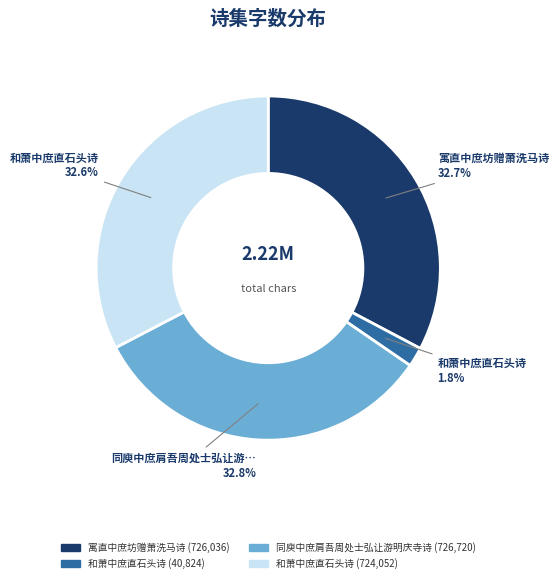

Does any single category account for the majority?

No